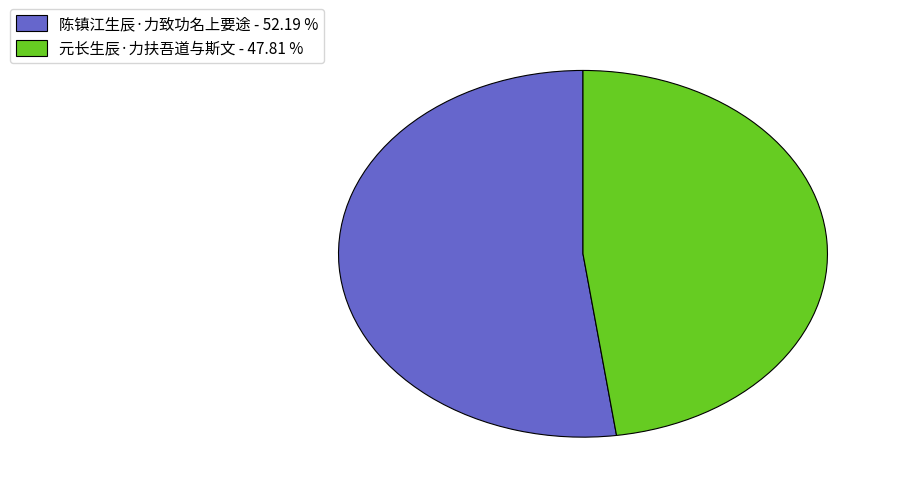

Does 陈镇江生辰·力致功名上要途 - 52.19 % represent more than half of the total?

Yes